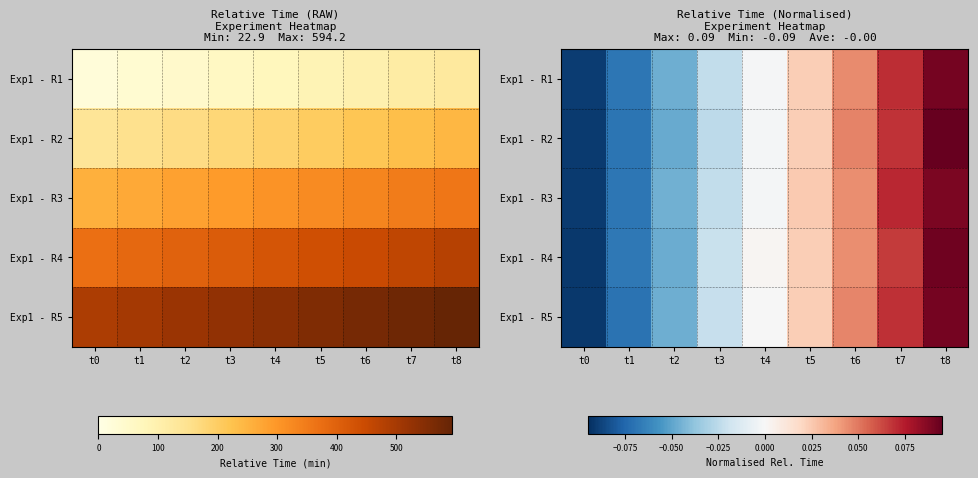

Where does the Exp1 - R4 series first go above 0?

t4